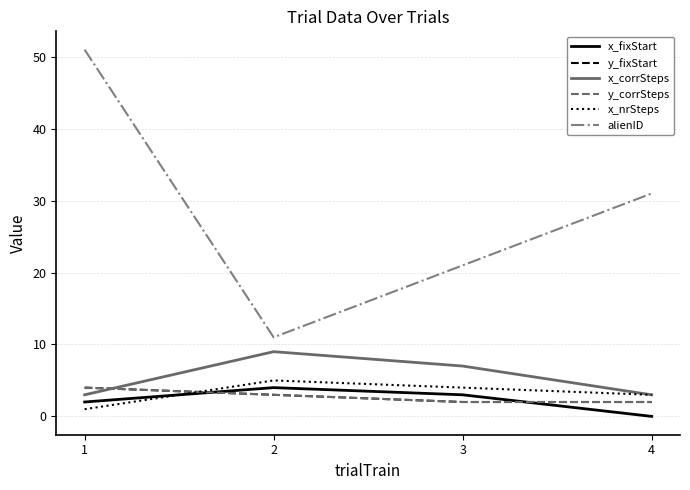

Is this an area chart (filled region under the line)?

No